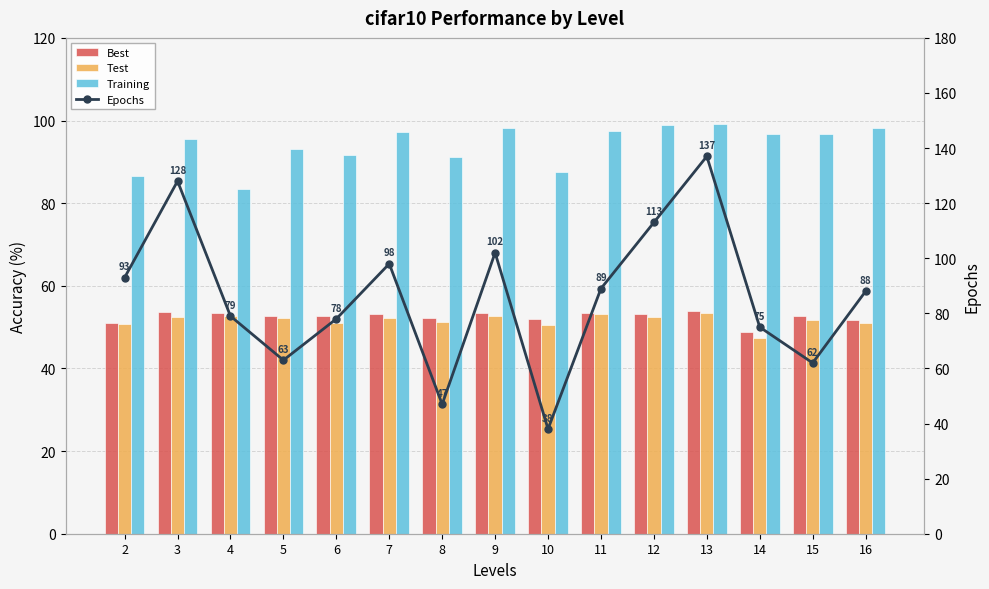

What are all the series names shown in the legend?

Best, Test, Training, Epochs